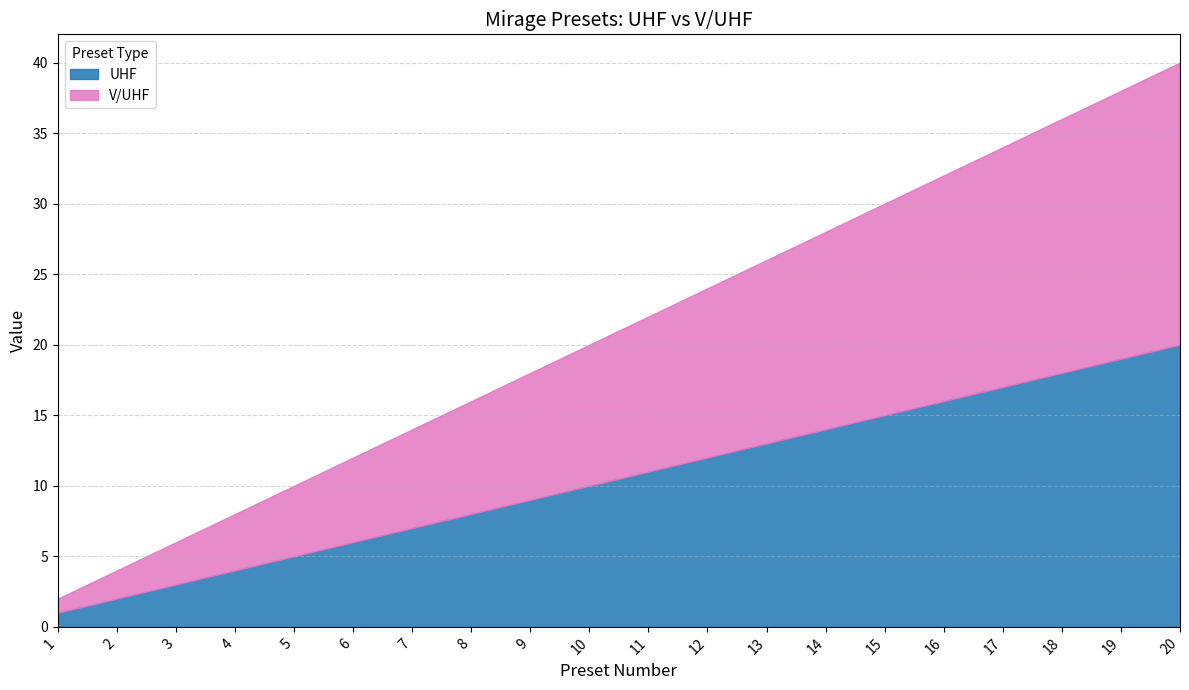

What is the approximate value of V/UHF at 4, to the nearest 5?

5